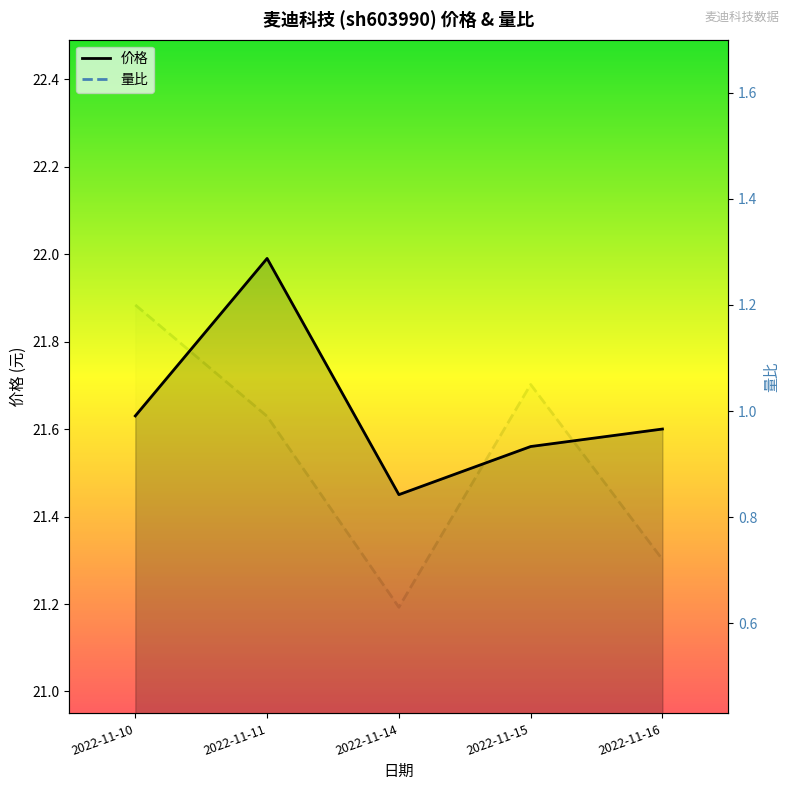

What are all the series names shown in the legend?

价格, 量比